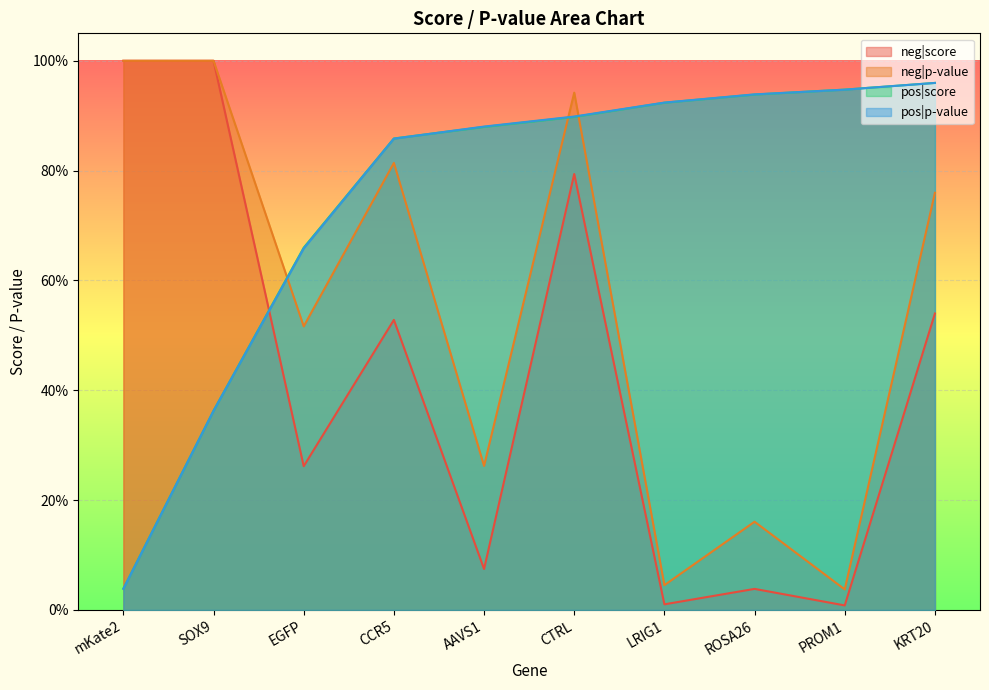

What is the value of the neg|score point at the 5th from the left?

0.1